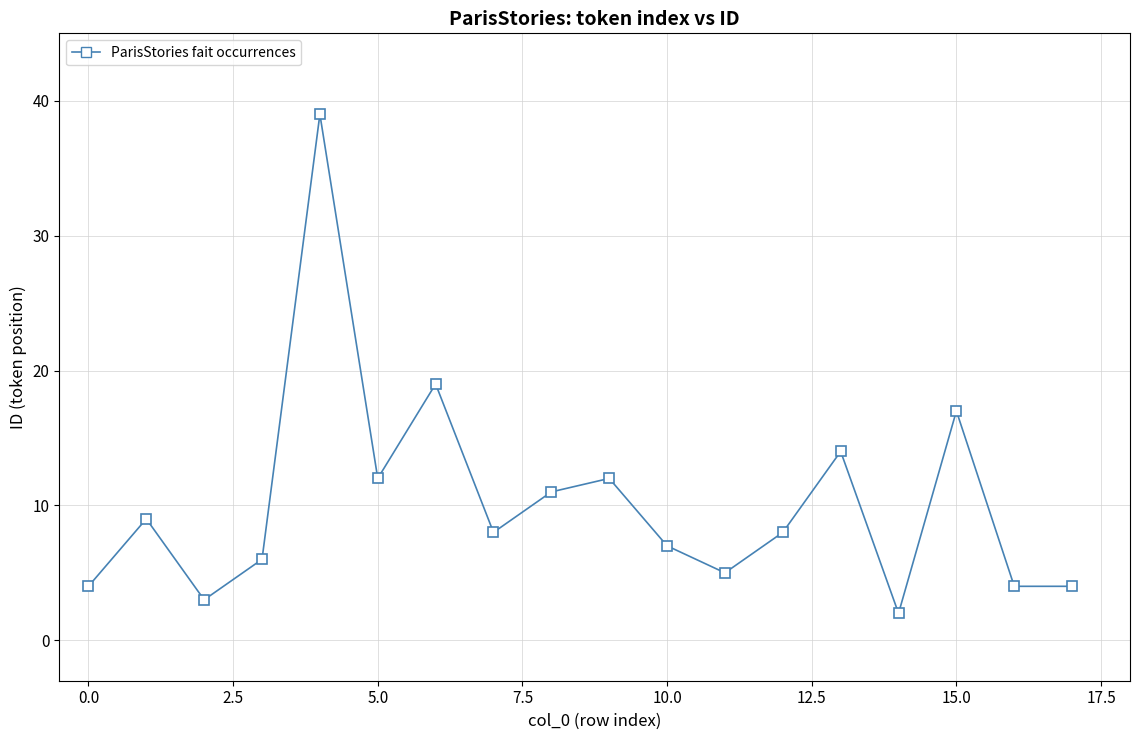

What is the value of the 18th point from the left?

4